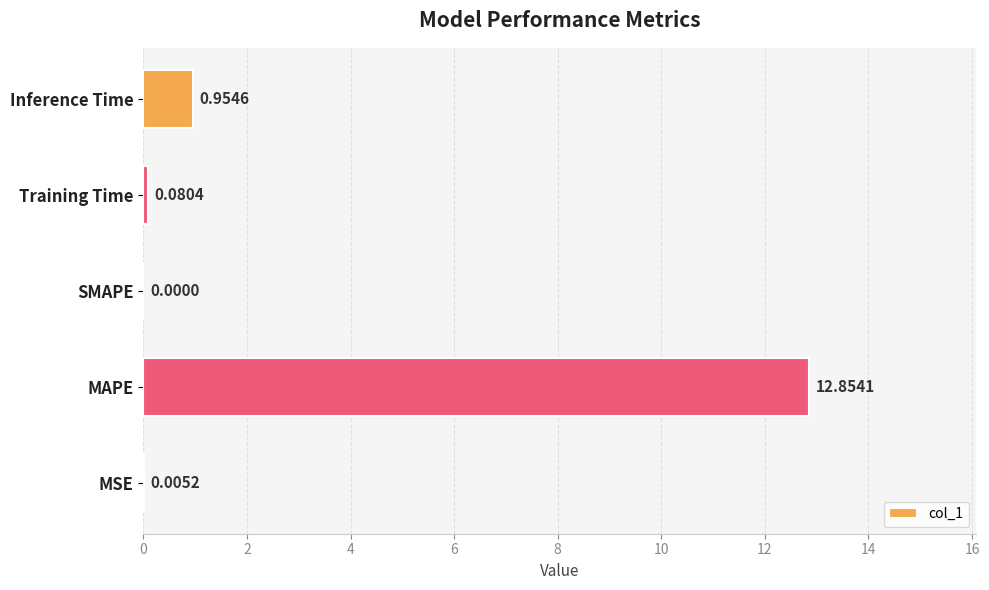

What is the change in value from SMAPE to Inference Time?

+1.0